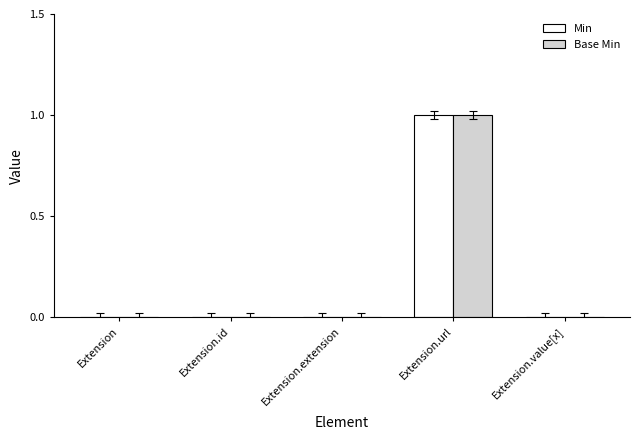

How many series are shown in this chart?

2